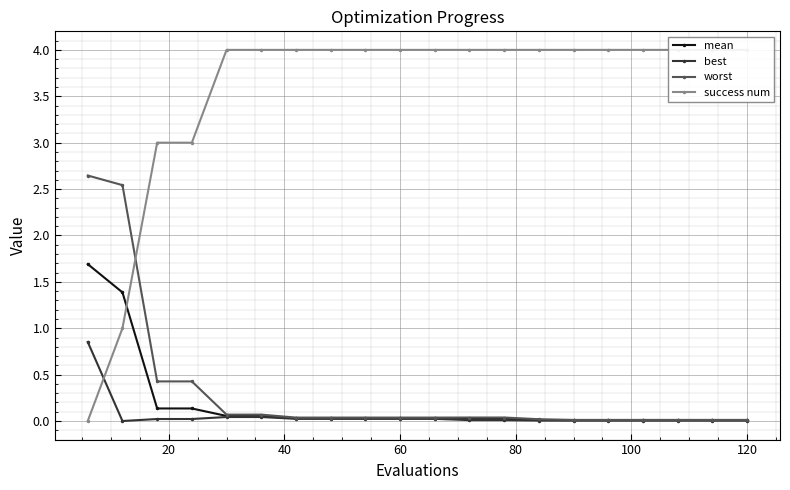

What is the difference between the maximum and second lowest values in the worst series?

2.6